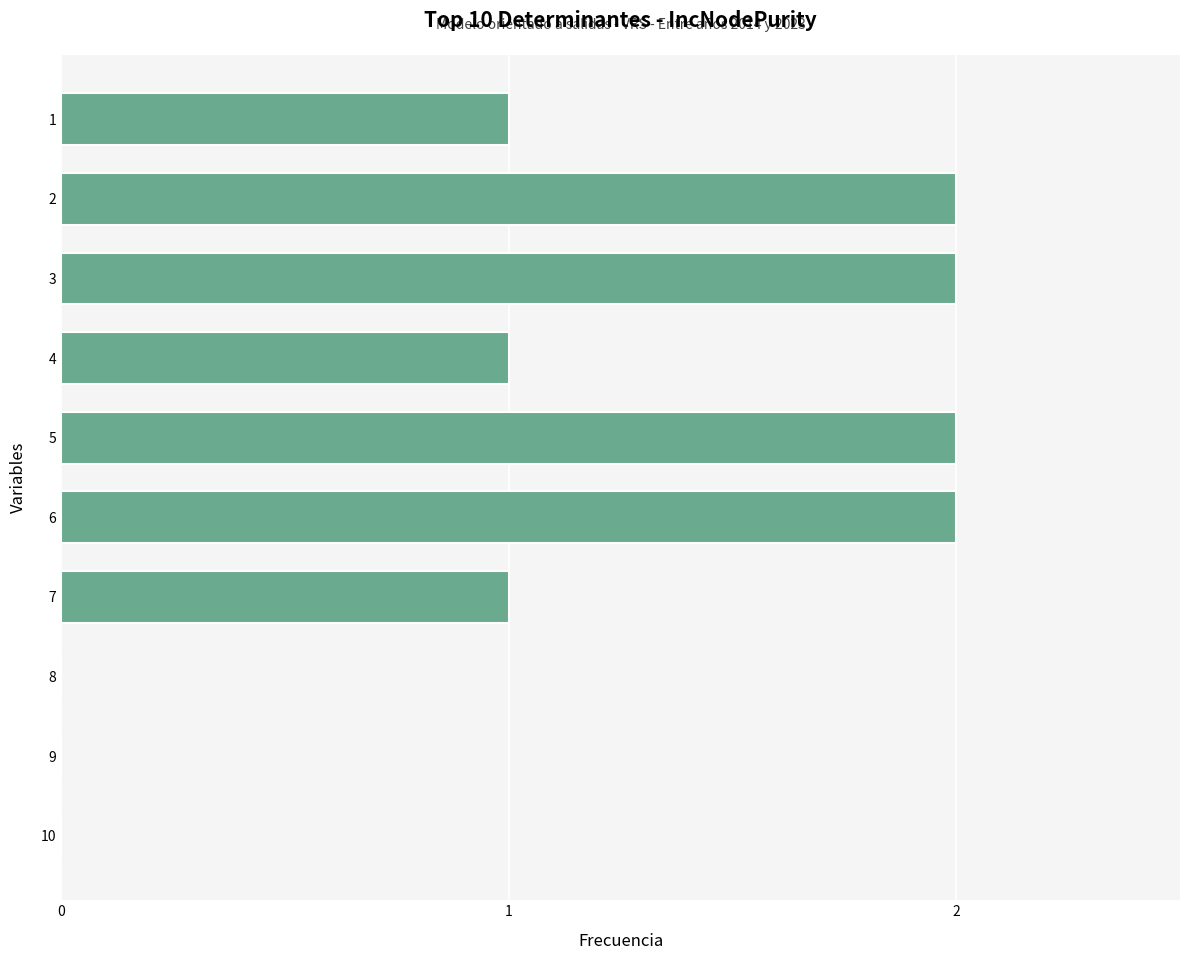

The value at 7 is 2. True or false?

False